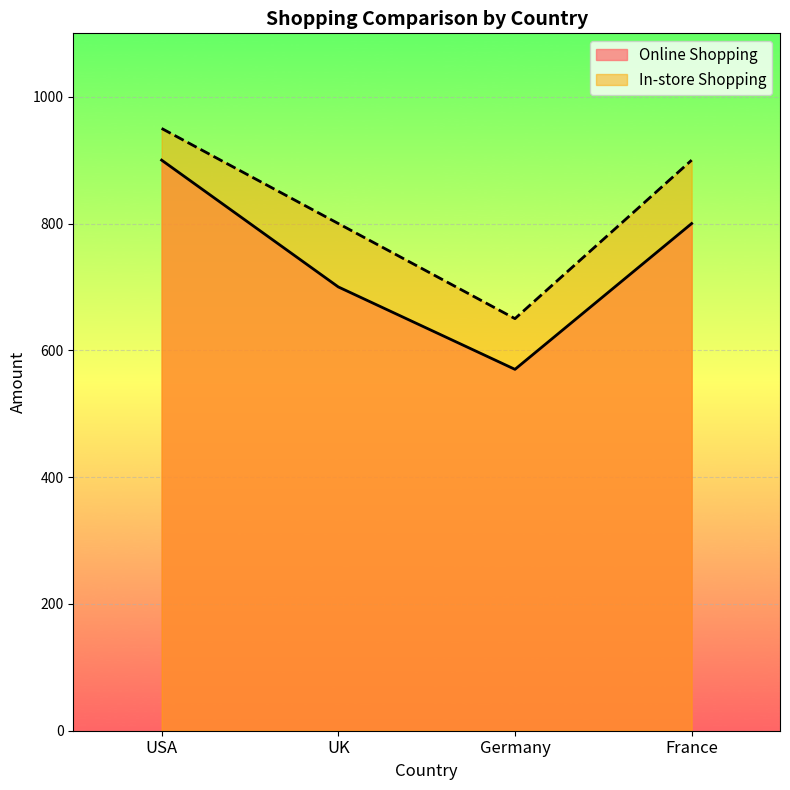

Which label corresponds to the smallest value in the chart?

Germany